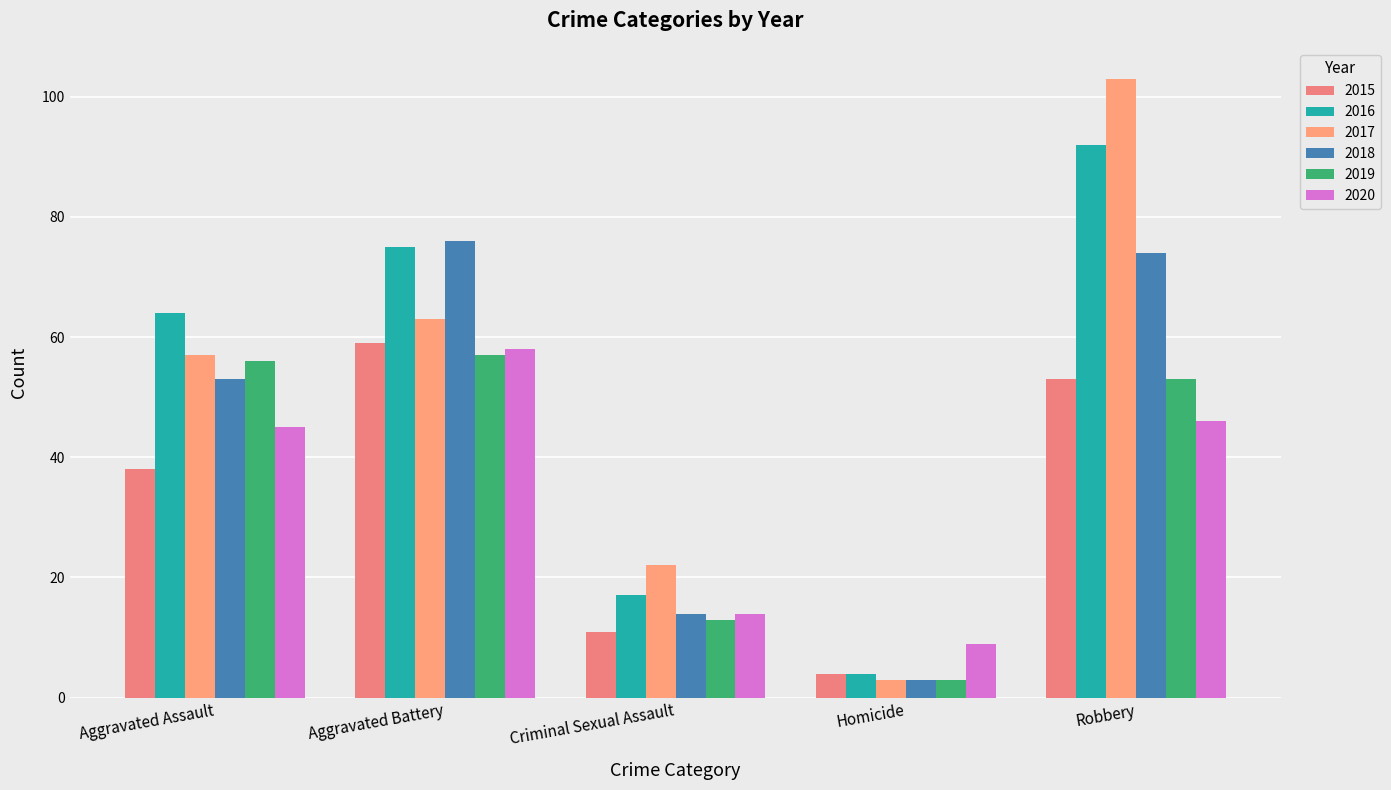

Does the chart contain any negative values?

No